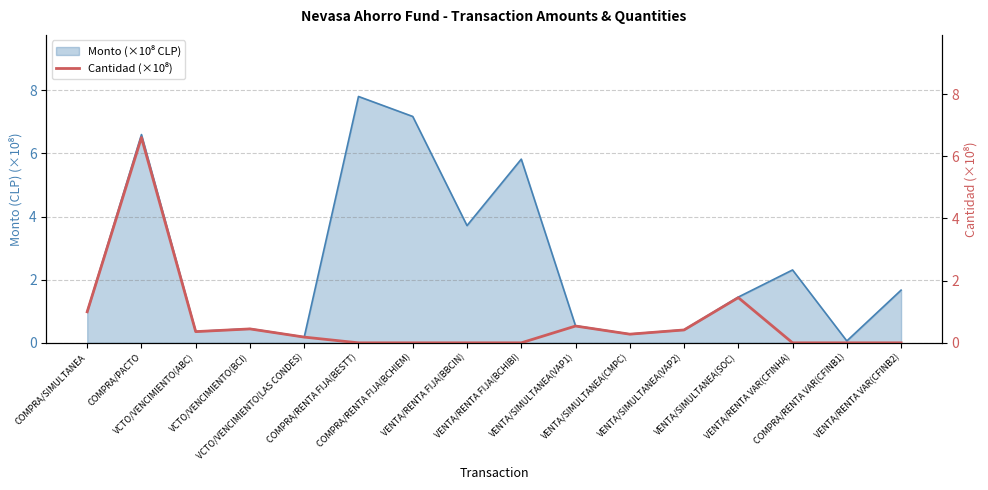

What is the difference between the second highest and second lowest values?

1.5